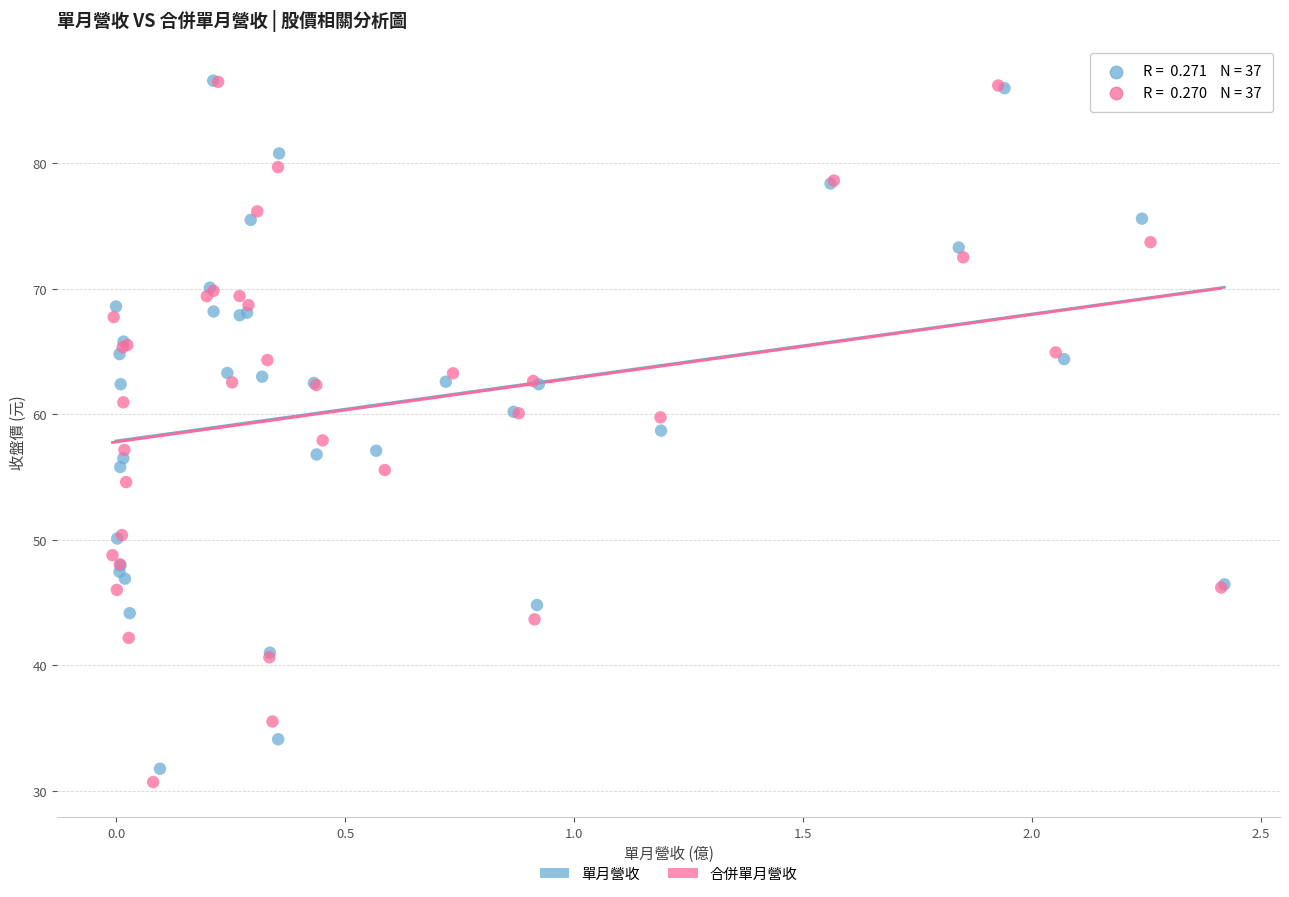

Which series has the largest Y range (max minus min)?

合併單月營收